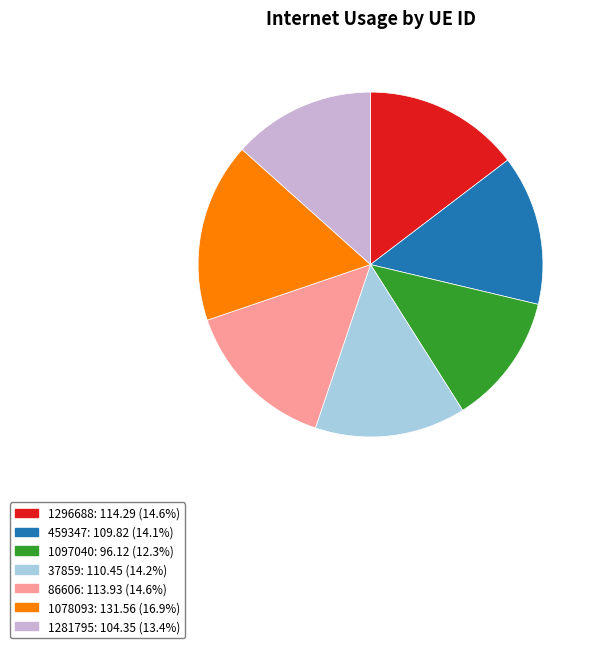

Between 37859 and 1078093, which is larger?

1078093